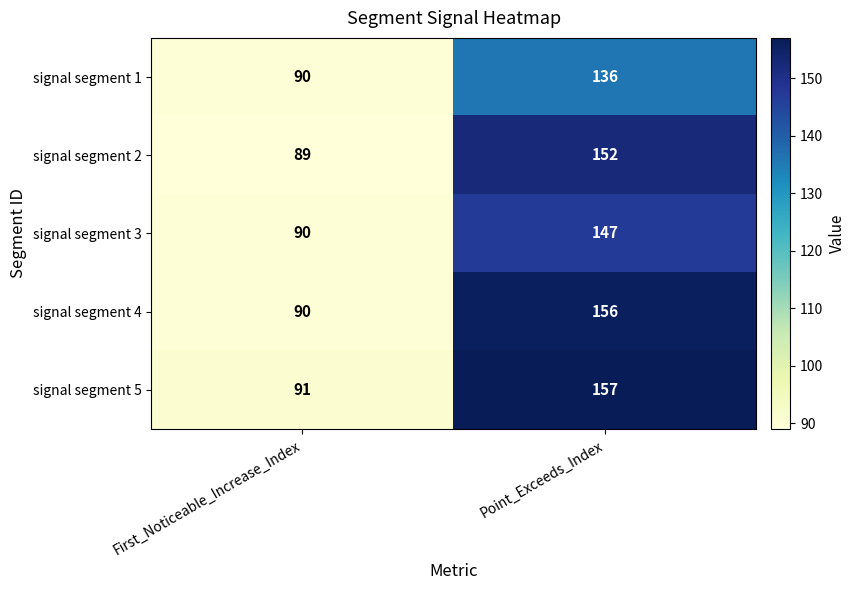

True or false: signal segment 5 has a value of 91 at First_Noticeable_Increase_Index.

True